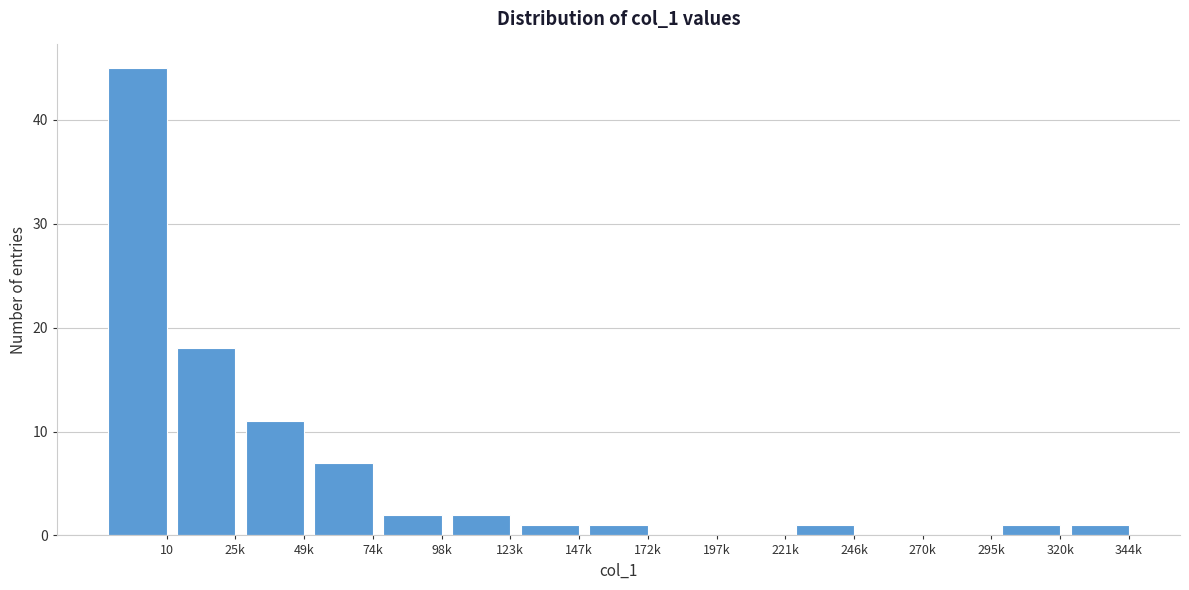

Reading right to left, extract all data points from this chart.

344k=1	320k=1	295k=0	270k=0	246k=1	221k=0	197k=0	172k=1	147k=1	123k=2	98k=2	74k=7	49k=11	25k=18	10=45